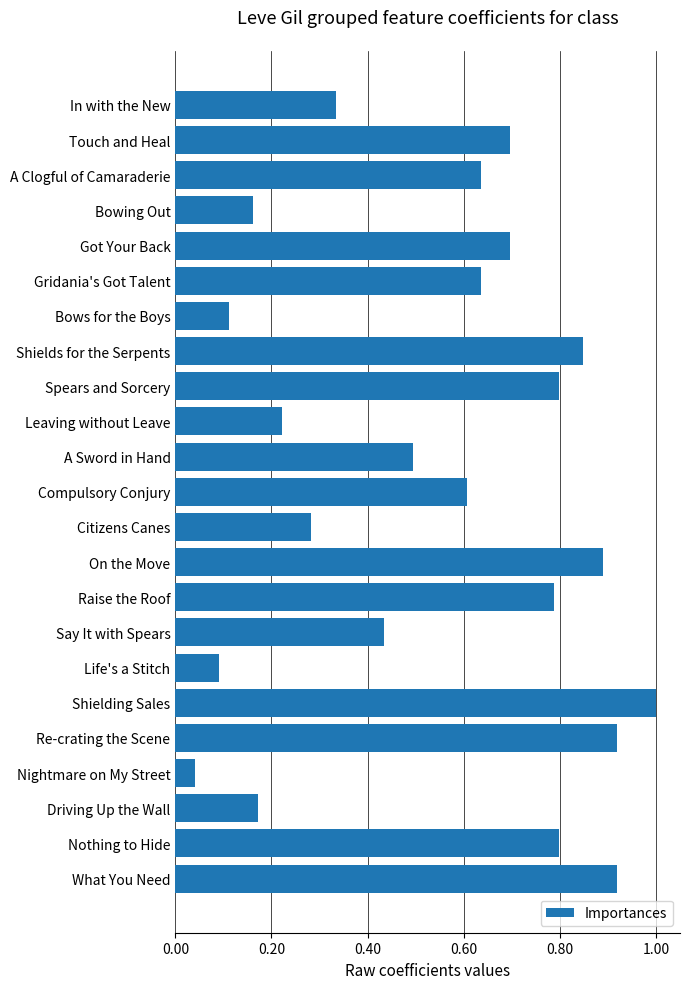

Where is the data nearest to the value 0?

Nightmare on My Street